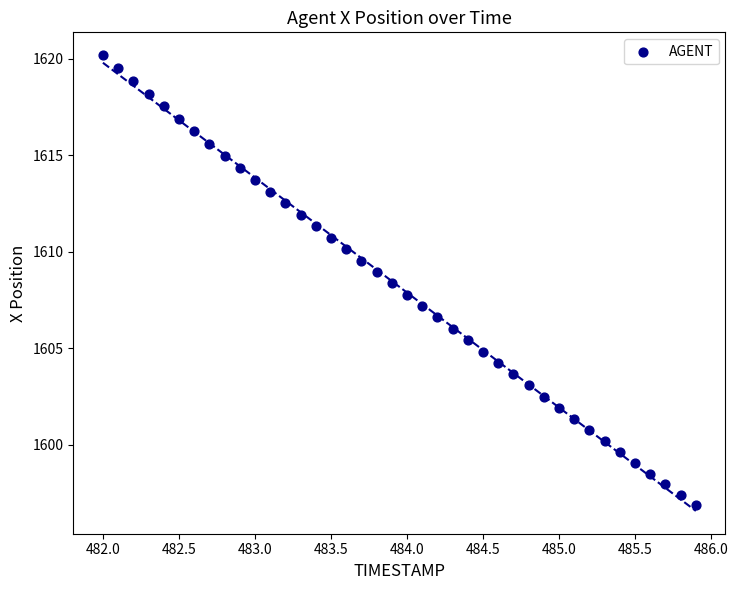

What is the range of X values (max minus min)?

3.9